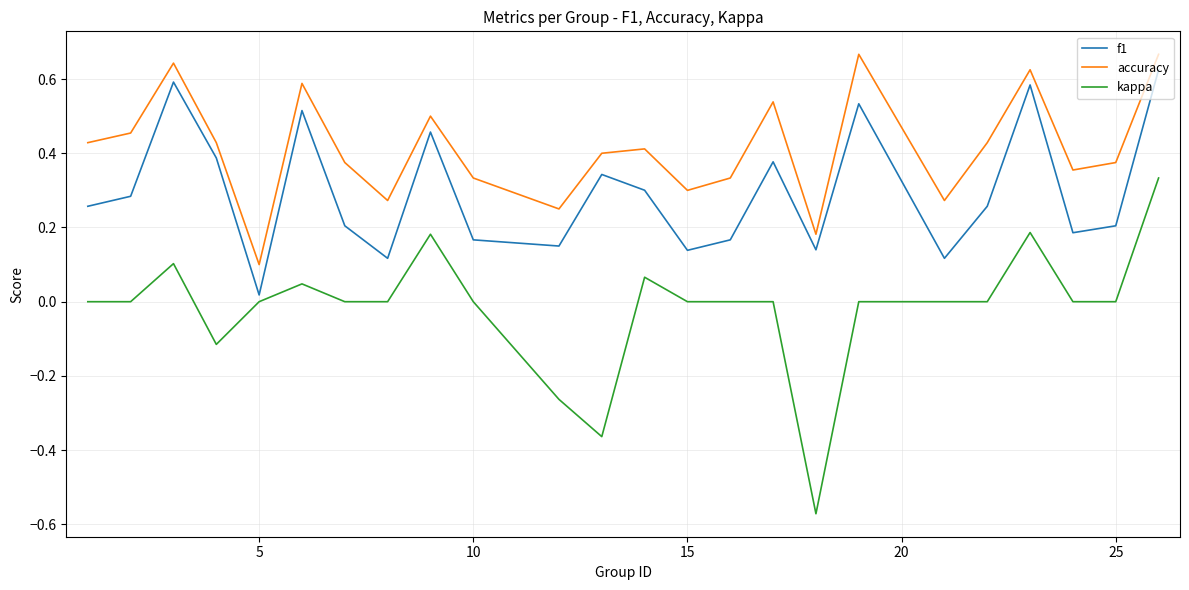

Which series has the largest total across all categories?

accuracy